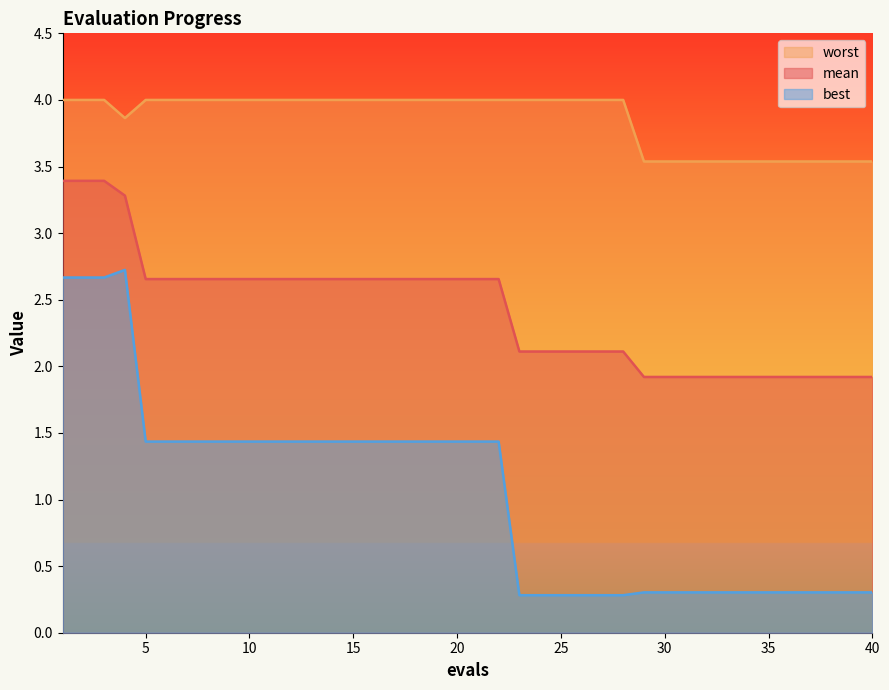

What is the difference between the best values at 14 and 30?

1.1